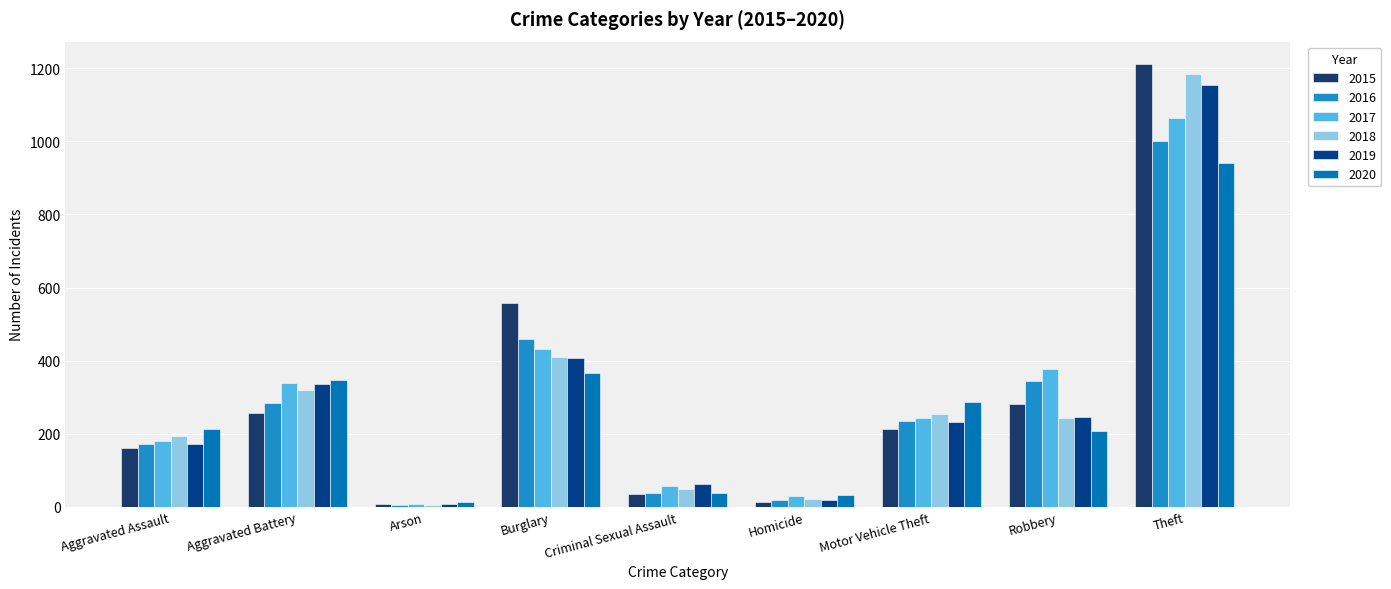

What is the label of the 7th bar from the left?

Motor Vehicle Theft